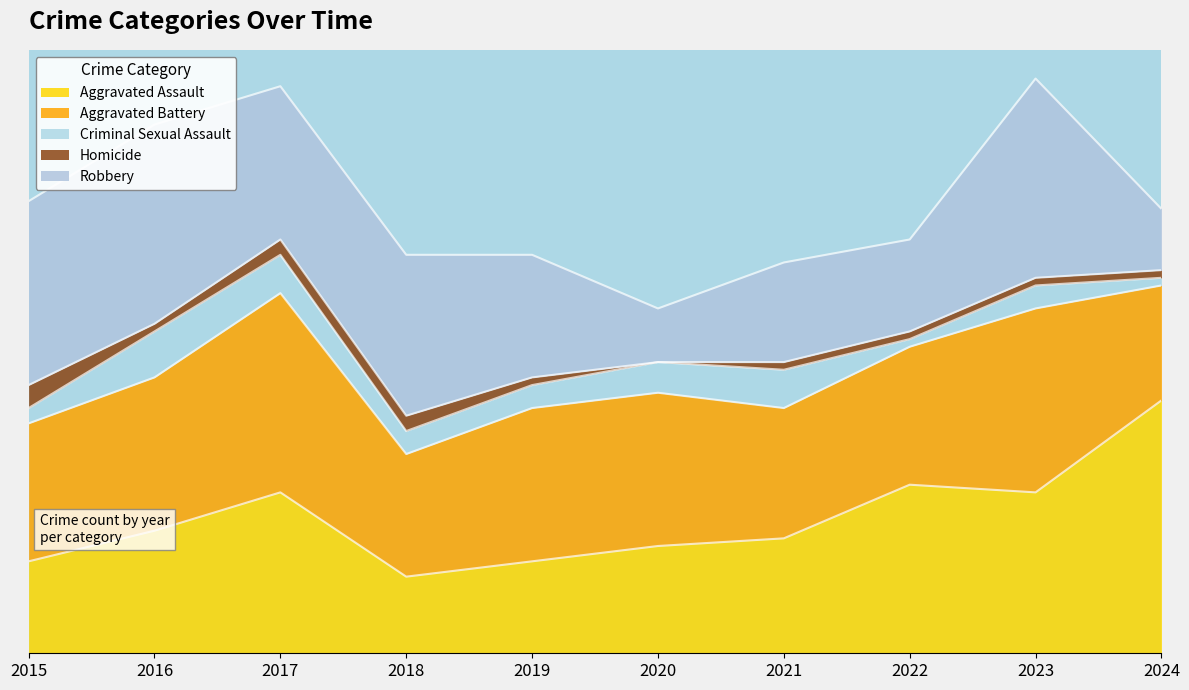

How many data points in Aggravated Battery are above 20?

2